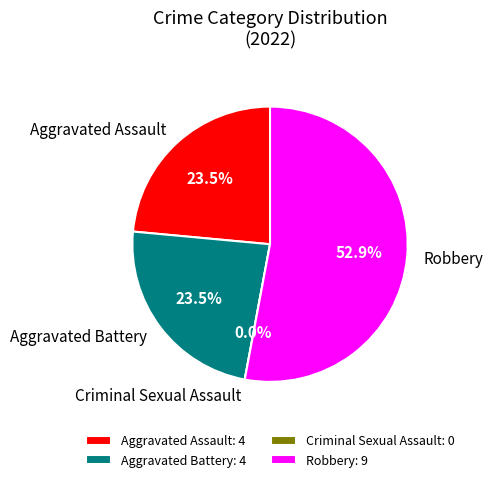

To the nearest percent, what portion does 3 represent?

53%